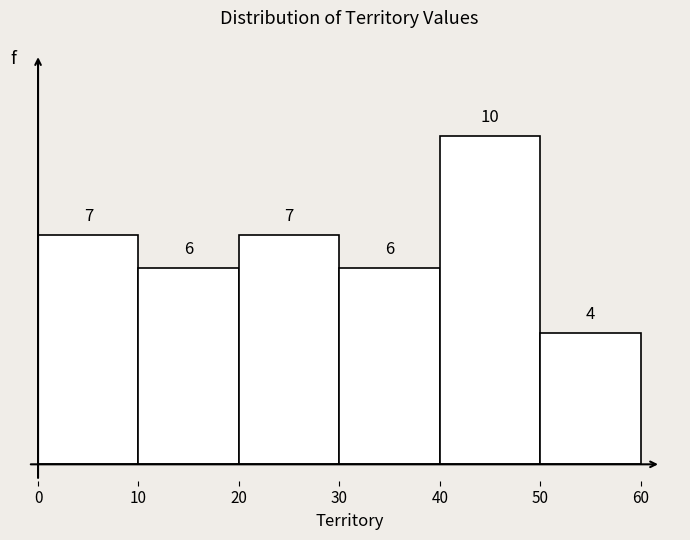

What is the height of the bar covering 50 to 60 on the x-axis?

4